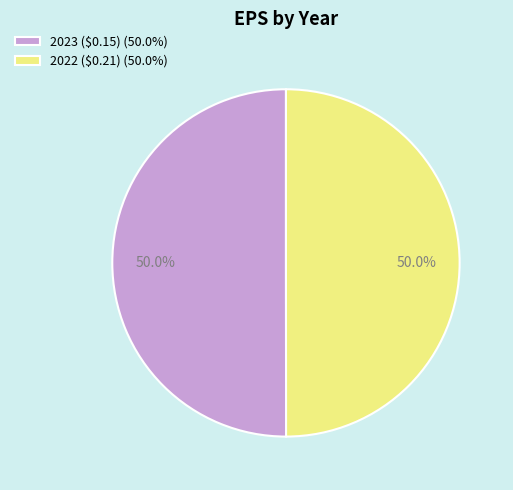

Is it true that 2023 ($0.15) is 50% of the pie?

True